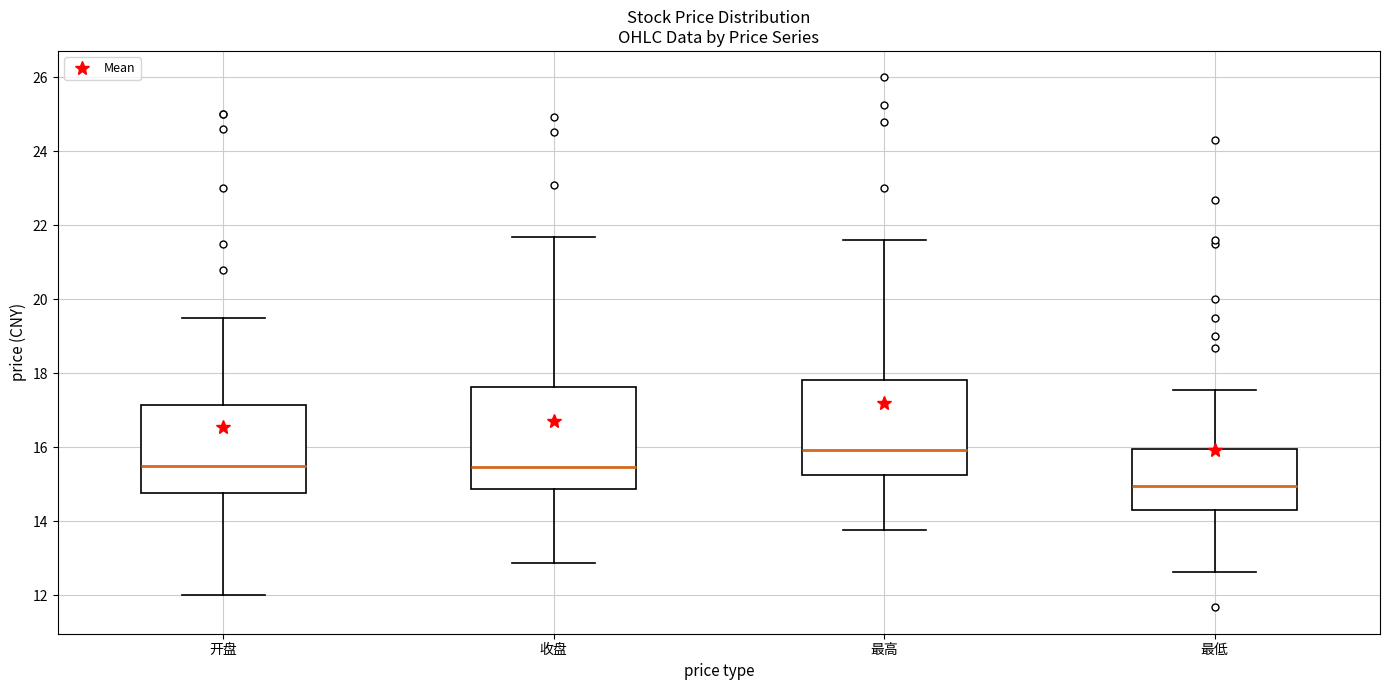

Which box has the highest median line?

最高